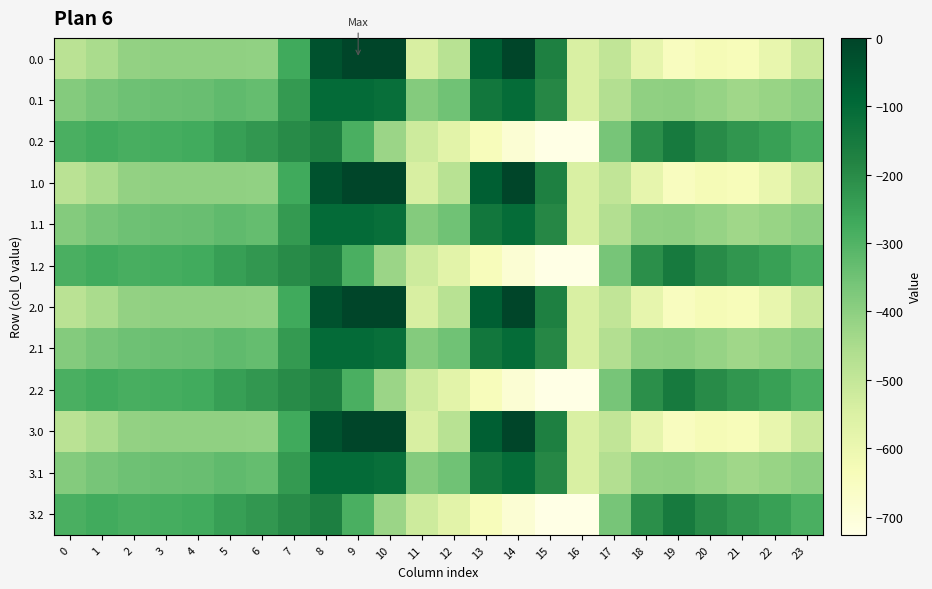

Reading left to right, list all the values displayed in this chart.

0.0: 0=-482.0	1=-449.5	2=-410.3	3=-404.4	4=-404.9	5=-403.8	6=-408.0	7=-270.7	8=-35.0	9=0.0	10=0.0	11=-544.3	12=-477.2	13=-70.2	14=-0.3	15=-172.8	16=-545.4	17=-494.8	18=-586.7	19=-649.2	20=-629.9	21=-638.4	22=-592.3	23=-511.3
0.1: 0=-384.6	1=-361.1	2=-347.9	3=-342.7	4=-339.6	5=-325.7	6=-332.2	7=-234.9	8=-102.3	9=-104.8	10=-114.0	11=-384.7	12=-350.8	13=-141.2	14=-105.5	15=-190.4	16=-547.3	17=-466.6	18=-405.4	19=-400.2	20=-414.5	21=-432.4	22=-419.9	23=-399.4
0.2: 0=-287.1	1=-272.7	2=-285.5	3=-281.0	4=-274.4	5=-245.0	6=-228.8	7=-199.0	8=-169.5	9=-288.5	10=-423.5	11=-520.6	12=-571.2	13=-640.4	14=-687.4	15=-725.8	16=-726.6	17=-362.4	18=-210.0	19=-151.0	20=-199.2	21=-226.4	22=-247.4	23=-287.5
1.0: 0=-482.0	1=-449.5	2=-410.3	3=-404.4	4=-404.9	5=-403.8	6=-408.0	7=-270.7	8=-35.0	9=0.0	10=0.0	11=-544.3	12=-477.2	13=-70.2	14=-0.3	15=-172.8	16=-545.4	17=-494.8	18=-586.7	19=-649.2	20=-629.9	21=-638.4	22=-592.3	23=-511.3
1.1: 0=-384.6	1=-361.1	2=-347.9	3=-342.7	4=-339.6	5=-325.7	6=-332.2	7=-234.9	8=-102.3	9=-104.8	10=-114.0	11=-384.7	12=-350.8	13=-141.2	14=-105.5	15=-190.4	16=-547.3	17=-466.6	18=-405.4	19=-400.2	20=-414.5	21=-432.4	22=-419.9	23=-399.4
1.2: 0=-287.1	1=-272.7	2=-285.5	3=-281.0	4=-274.4	5=-245.0	6=-228.8	7=-199.0	8=-169.5	9=-288.5	10=-423.5	11=-520.6	12=-571.2	13=-640.4	14=-687.4	15=-725.8	16=-726.6	17=-362.4	18=-210.0	19=-151.0	20=-199.2	21=-226.4	22=-247.4	23=-287.5
2.0: 0=-482.0	1=-449.5	2=-410.3	3=-404.4	4=-404.9	5=-403.8	6=-408.0	7=-270.7	8=-35.0	9=0.0	10=0.0	11=-544.3	12=-477.2	13=-70.2	14=-0.3	15=-172.8	16=-545.4	17=-494.8	18=-586.7	19=-649.2	20=-629.9	21=-638.4	22=-592.3	23=-511.3
2.1: 0=-384.6	1=-361.1	2=-347.9	3=-342.7	4=-339.6	5=-325.7	6=-332.2	7=-234.9	8=-102.3	9=-104.8	10=-114.0	11=-384.7	12=-350.8	13=-141.2	14=-105.5	15=-190.4	16=-547.3	17=-466.6	18=-405.4	19=-400.2	20=-414.5	21=-432.4	22=-419.9	23=-399.4
2.2: 0=-287.1	1=-272.7	2=-285.5	3=-281.0	4=-274.4	5=-245.0	6=-228.8	7=-199.0	8=-169.5	9=-288.5	10=-423.5	11=-520.6	12=-571.2	13=-640.4	14=-687.4	15=-725.8	16=-726.6	17=-362.4	18=-210.0	19=-151.0	20=-199.2	21=-226.4	22=-247.4	23=-287.5
3.0: 0=-482.0	1=-449.5	2=-410.3	3=-404.4	4=-404.9	5=-403.8	6=-408.0	7=-270.7	8=-35.0	9=0.0	10=0.0	11=-544.3	12=-477.2	13=-70.2	14=-0.3	15=-172.8	16=-545.4	17=-494.8	18=-586.7	19=-649.2	20=-629.9	21=-638.4	22=-592.3	23=-511.3
3.1: 0=-384.6	1=-361.1	2=-347.9	3=-342.7	4=-339.6	5=-325.7	6=-332.2	7=-234.9	8=-102.3	9=-104.8	10=-114.0	11=-384.7	12=-350.8	13=-141.2	14=-105.5	15=-190.4	16=-547.3	17=-466.6	18=-405.4	19=-400.2	20=-414.5	21=-432.4	22=-419.9	23=-399.4
3.2: 0=-287.1	1=-272.7	2=-285.5	3=-281.0	4=-274.4	5=-245.0	6=-228.8	7=-199.0	8=-169.5	9=-288.5	10=-423.5	11=-520.6	12=-571.2	13=-640.4	14=-687.4	15=-725.8	16=-726.6	17=-362.4	18=-210.0	19=-151.0	20=-199.2	21=-226.4	22=-247.4	23=-287.5